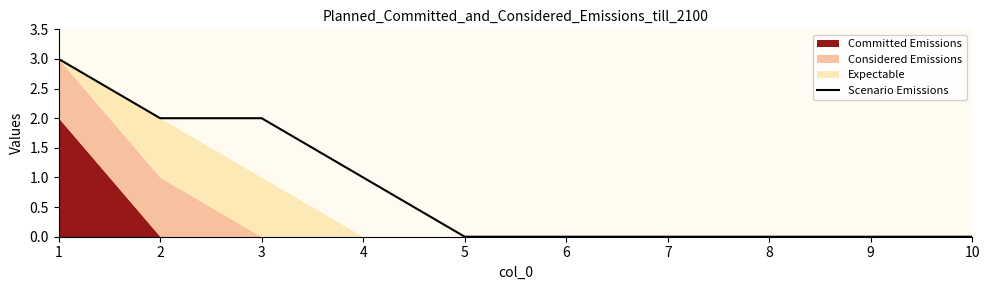

Rank the categories by value from lowest to highest.

5, 6, 7, 8, 9, 10, 4, 2, 3, 1